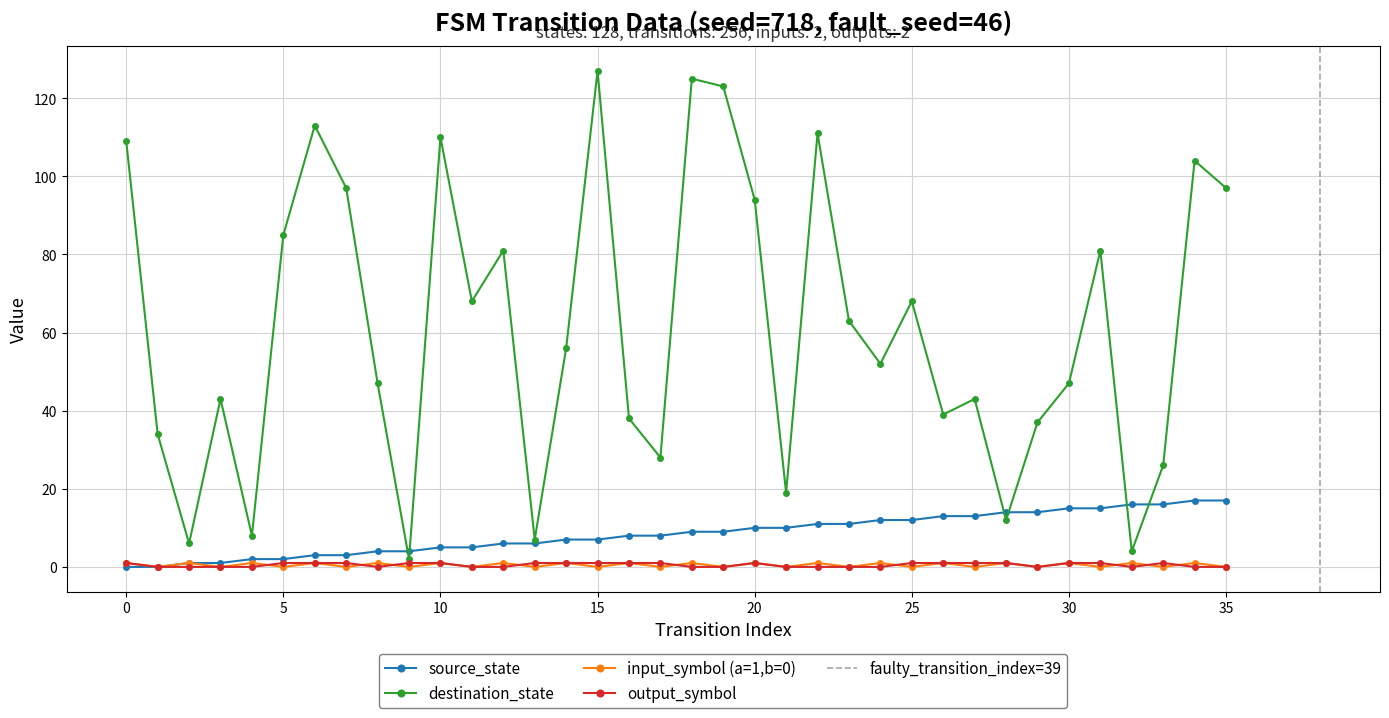

What is the spread (max minus min) of values at 21?

19